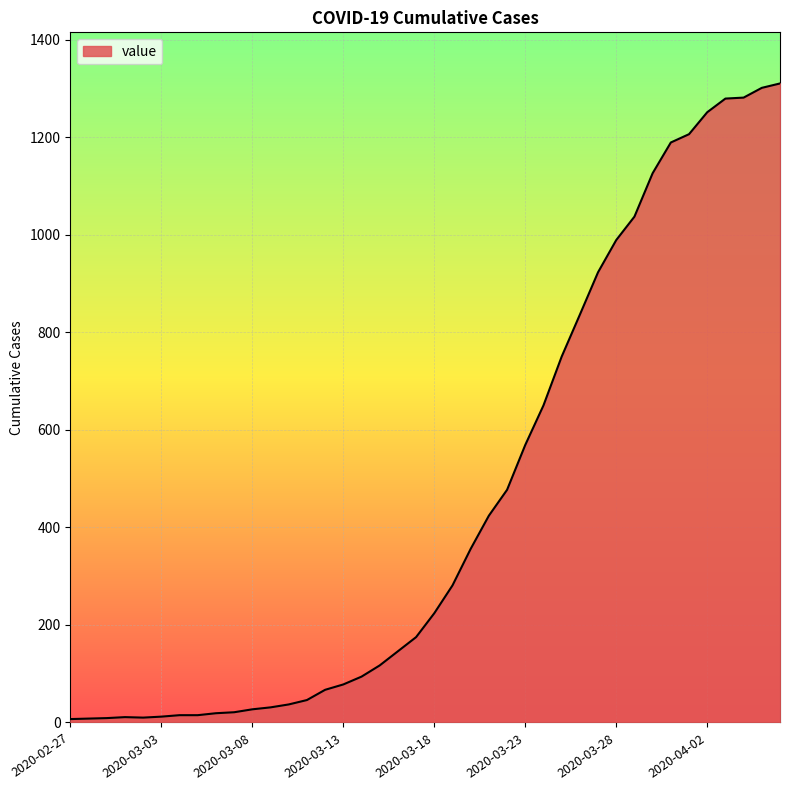

What is the maximum value shown in the chart?

1310